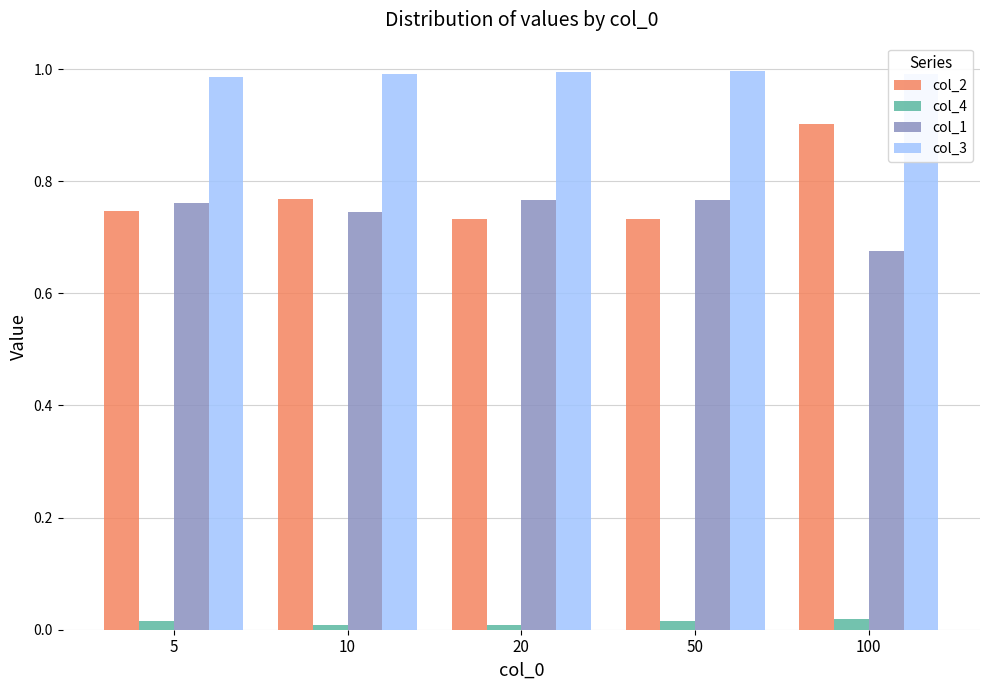

Is the value of col_4 at 100 greater than the value of col_1 at 5?

No